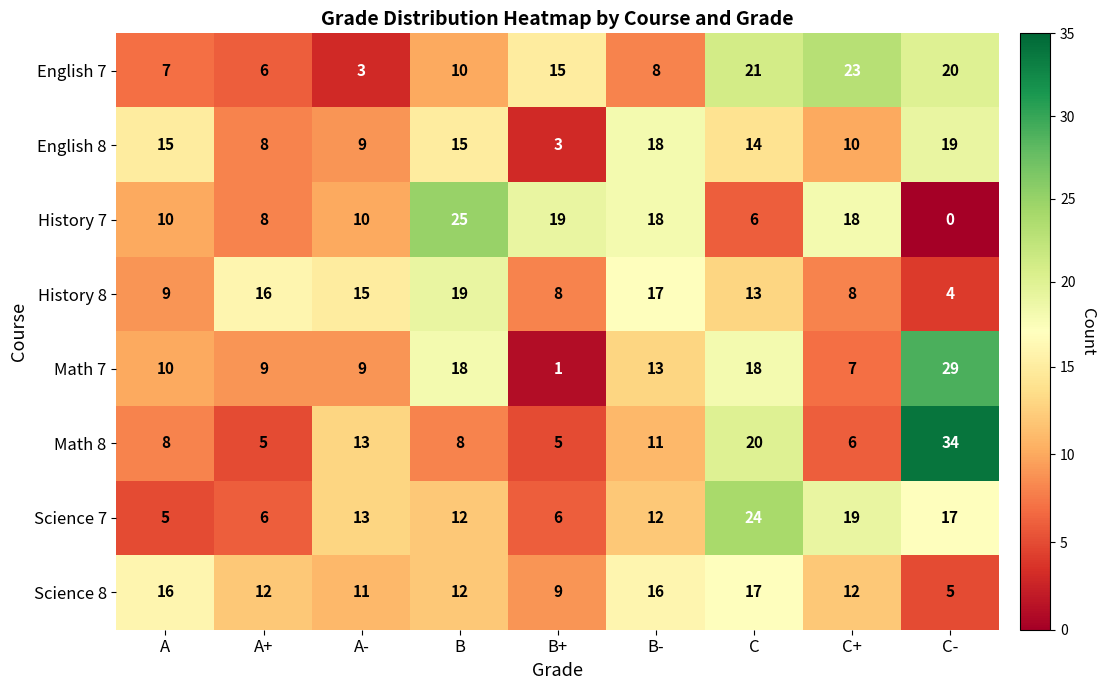

Rank the series at C from lowest to highest value.

History 7, History 8, English 8, Science 8, Math 7, Math 8, English 7, Science 7